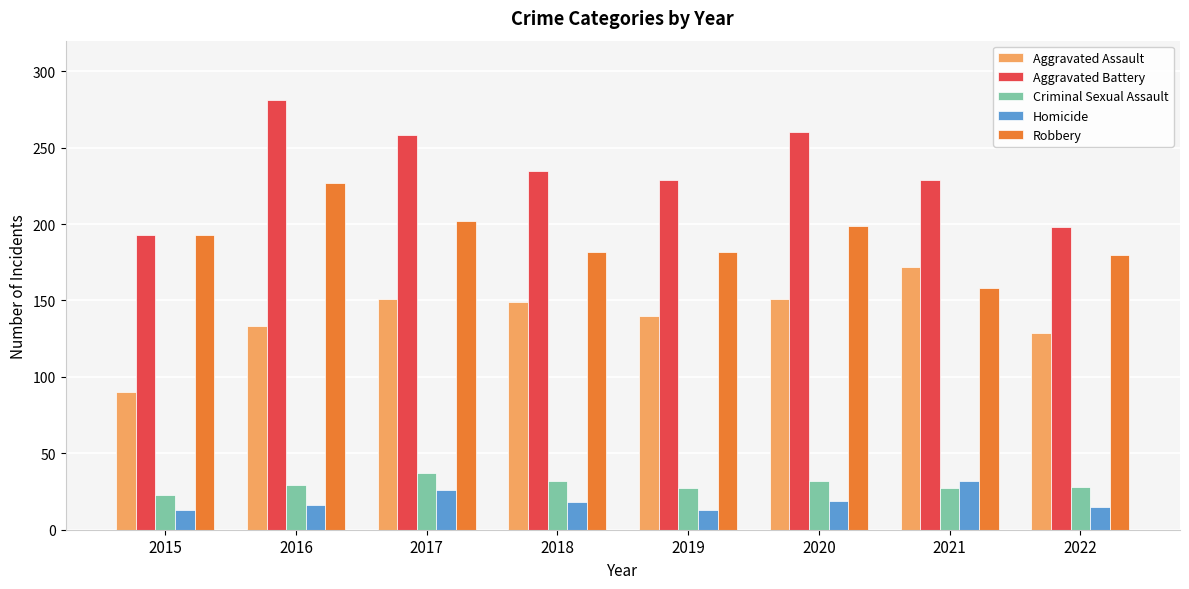

How many series are shown in this chart?

5